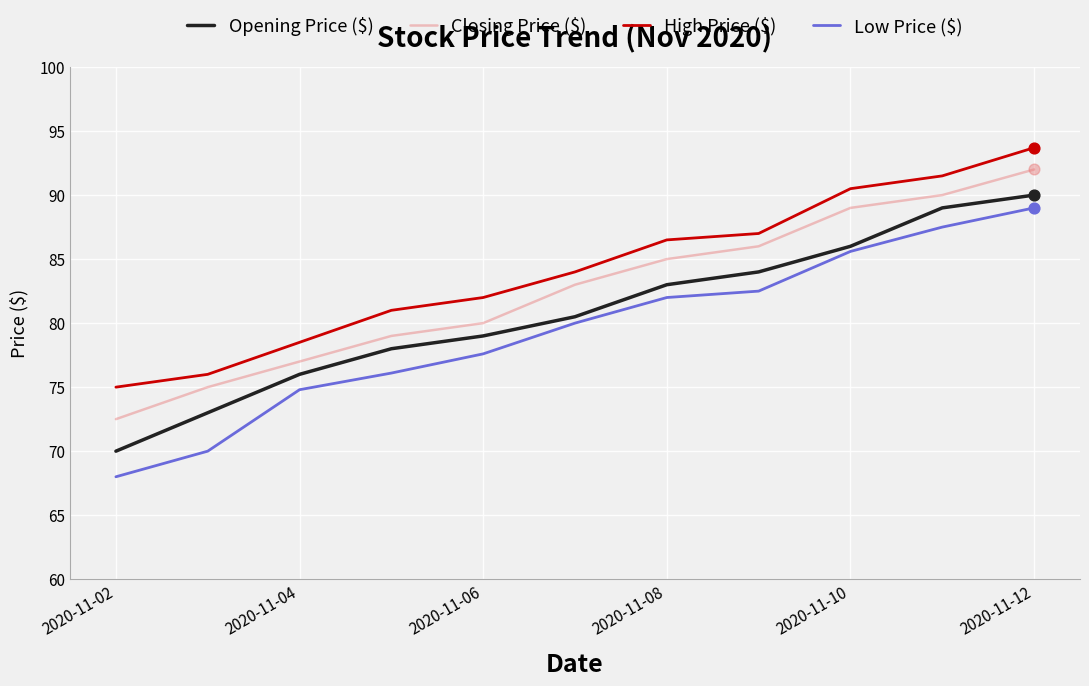

What are all the series names shown in the legend?

Opening Price ($), Closing Price ($), High Price ($), Low Price ($)